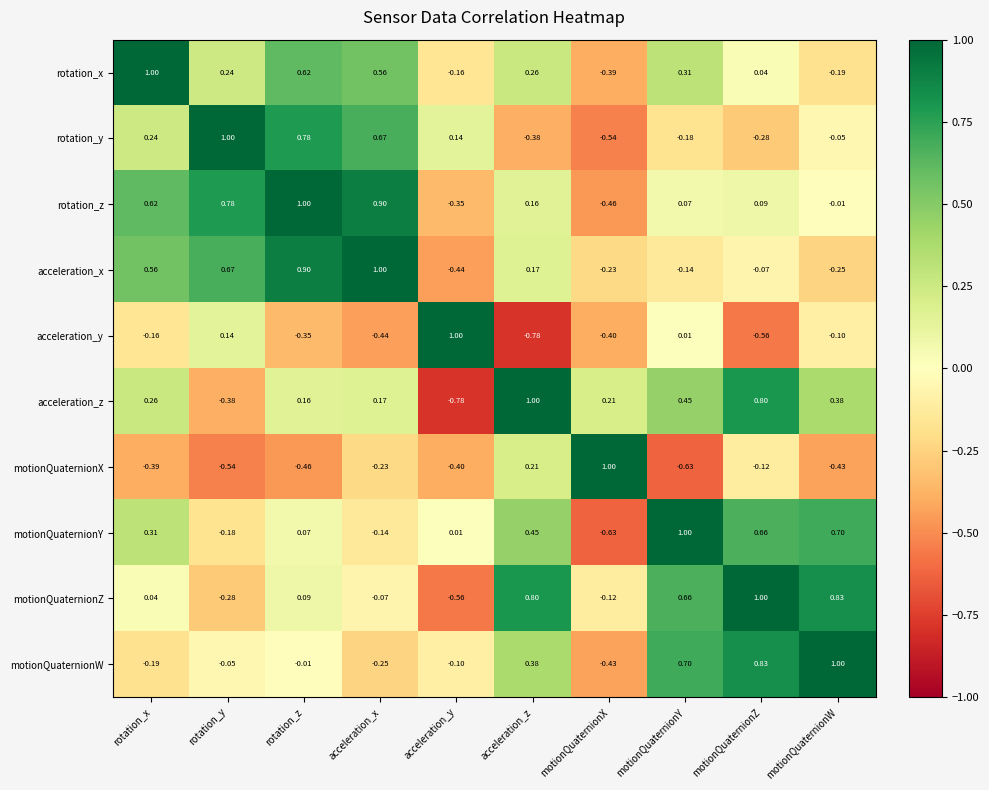

Between acceleration_z and motionQuaternionW, which series saw the biggest shift?

acceleration_y